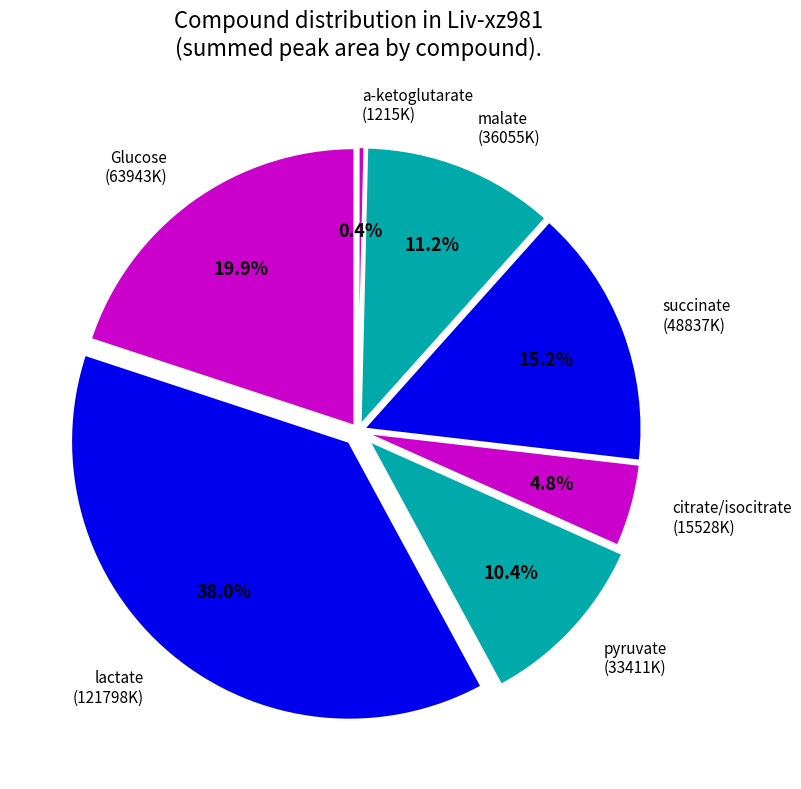

Approximately how many times larger is the value at pyruvate compared to citrate/isocitrate?

2.2